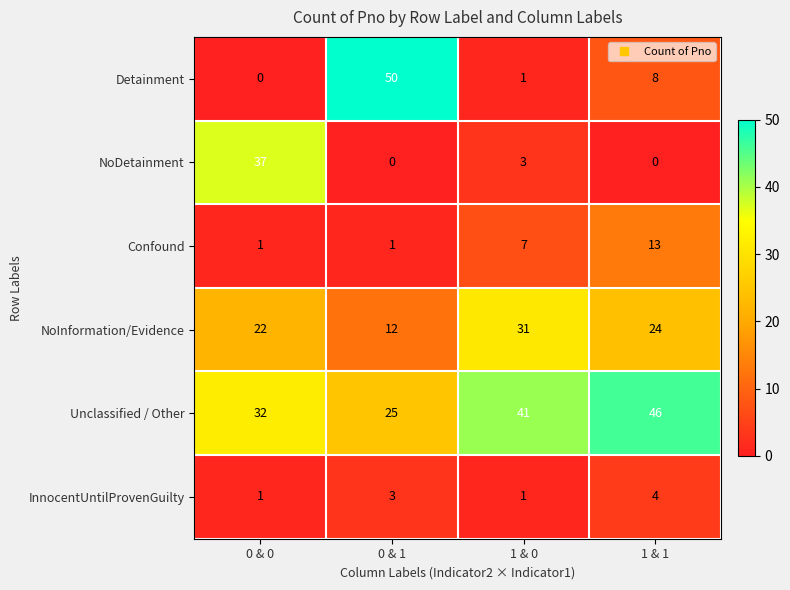

Is it true that Detainment equals 0 at 0 & 0?

True